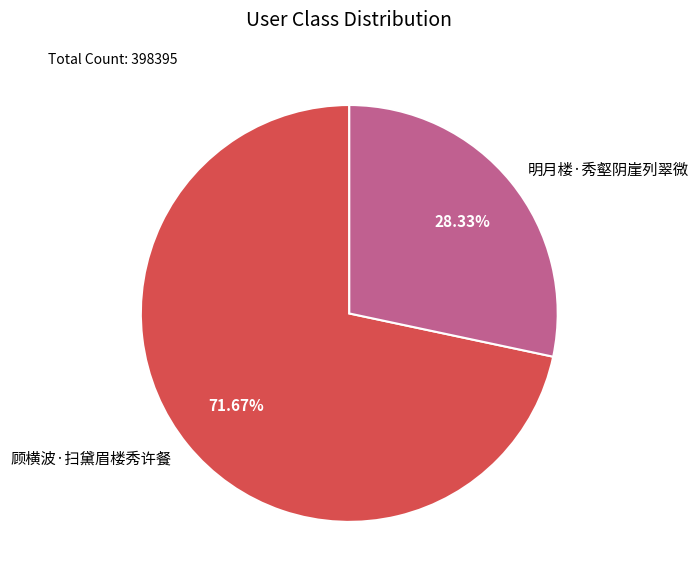

Which category accounts for the majority?

顾横波·扫黛眉楼秀许餐